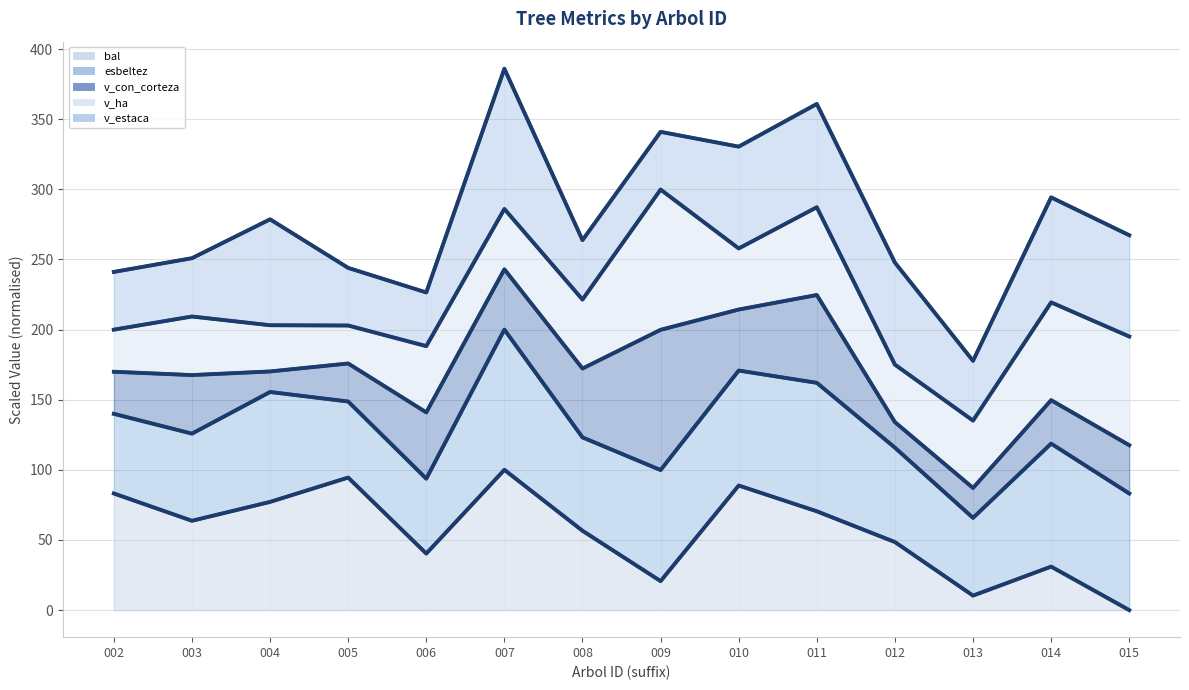

At which label does esbeltez reach its peak?

442189007